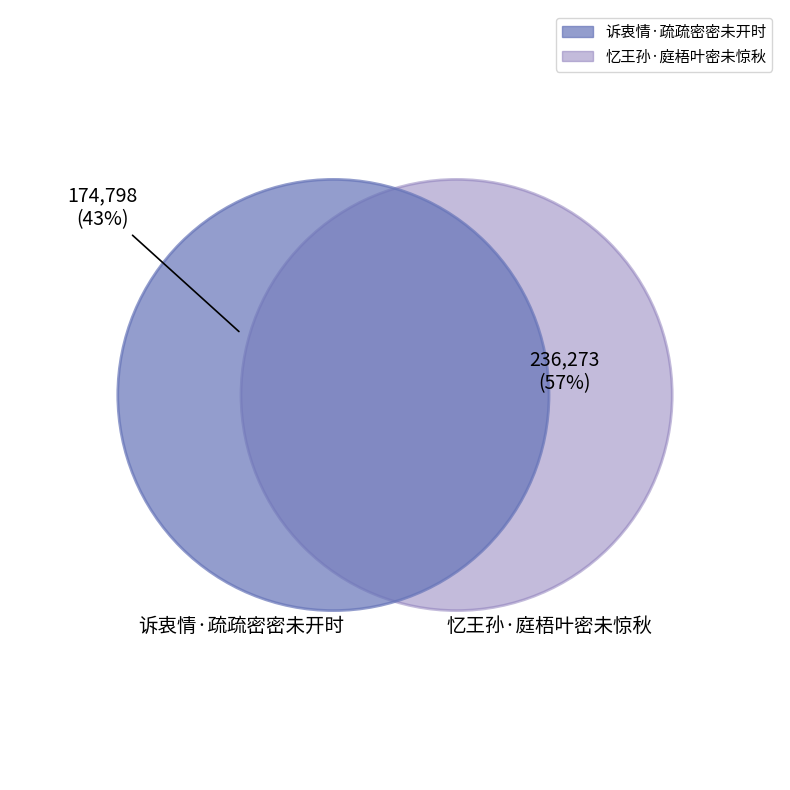

Rank the categories by value from lowest to highest.

诉衷情·疏疏密密未开时, 忆王孙·庭梧叶密未惊秋